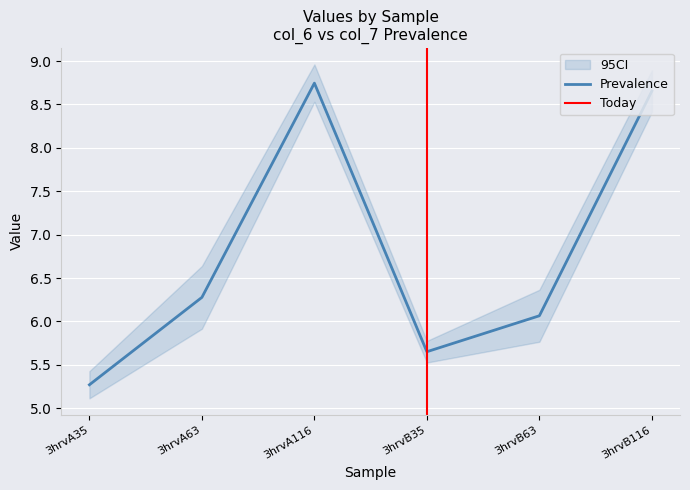

What is the change in value from 3hrvA35 to 3hrvB63?

+0.8